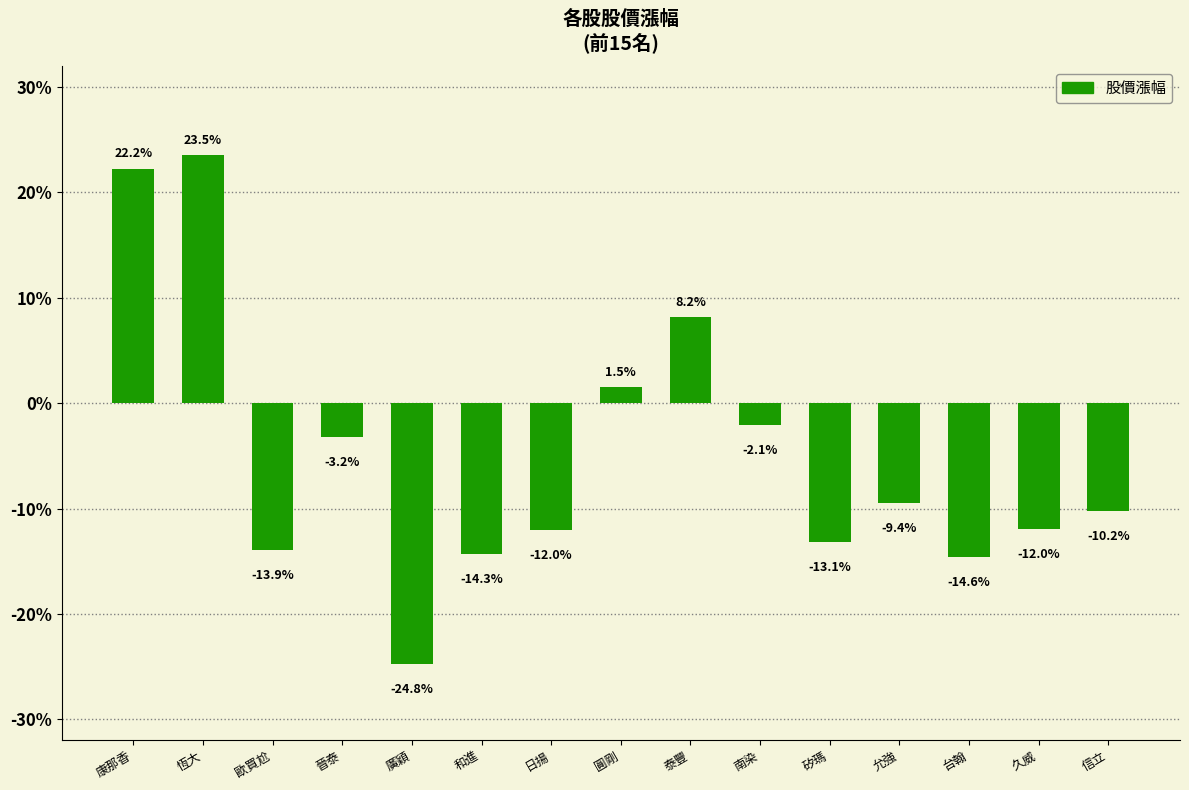

List the labels in order of value, largest first.

恆大, 康那香, 泰豐, 圓剛, 南染, 晉泰, 允強, 信立, 久威, 日揚, 矽瑪, 歐買尬, 和進, 台翰, 廣穎